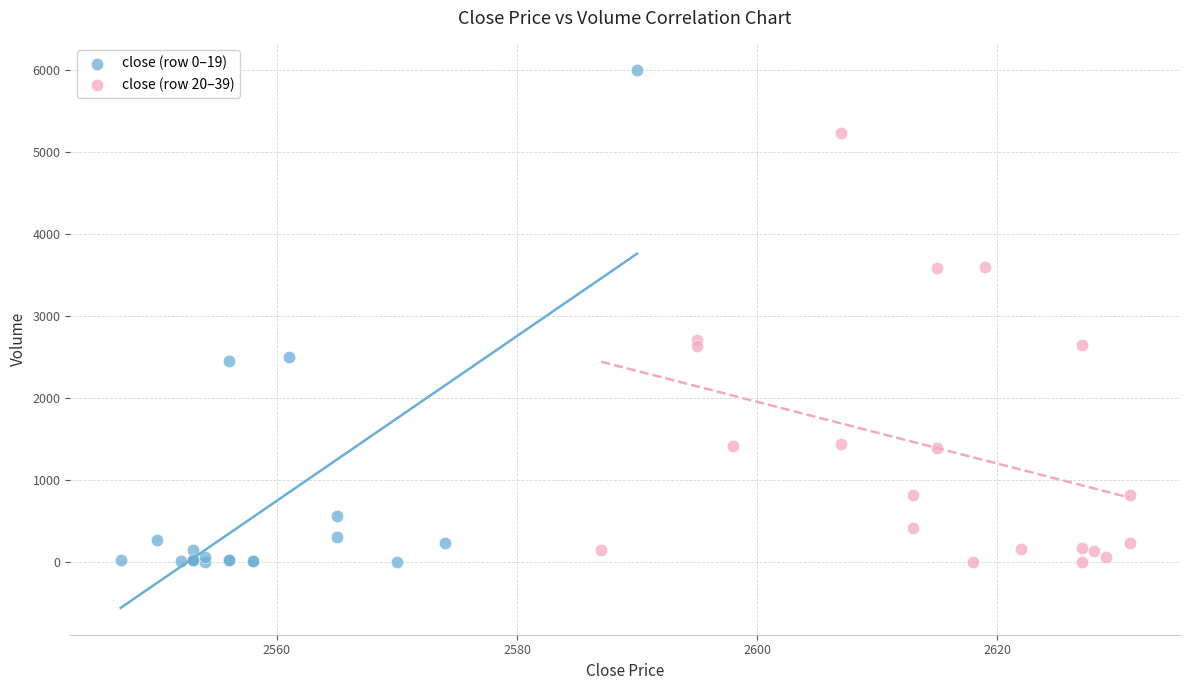

Which series contains the highest Y value?

close (row 0–19)